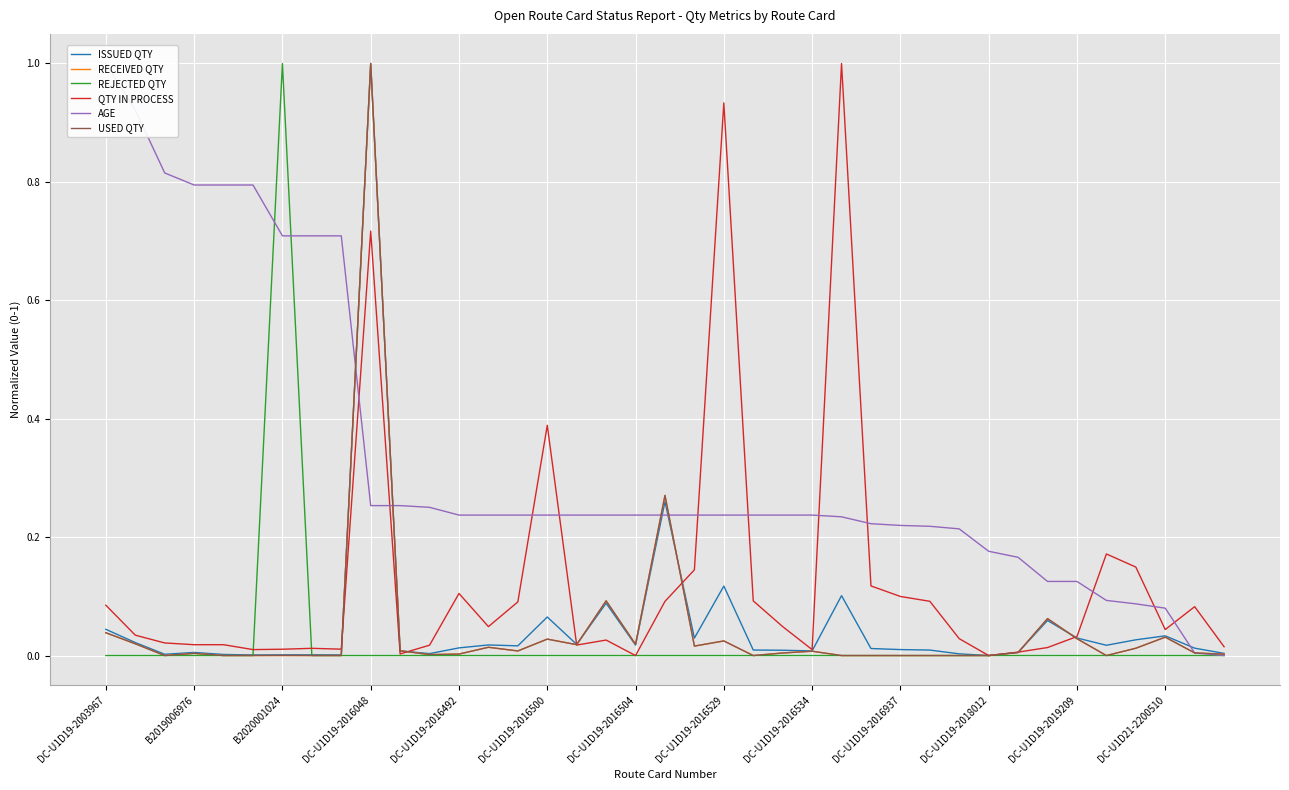

Which category has the highest value in the REJECTED QTY series?

B2020001024